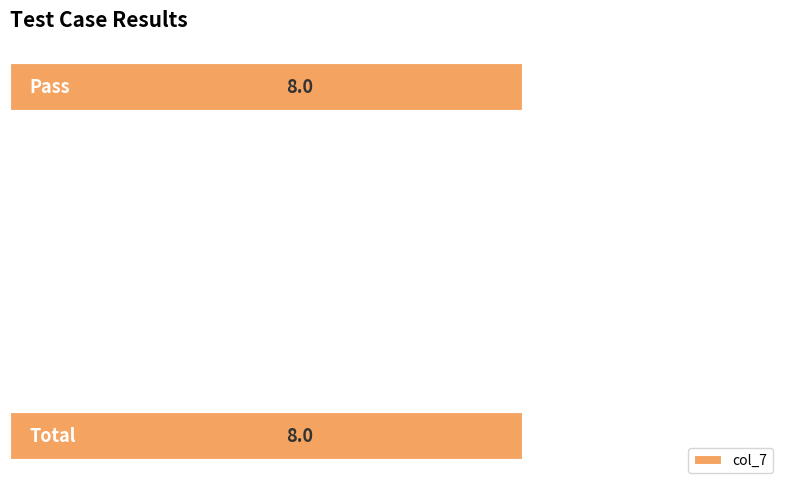

Are the bars horizontal?

Yes